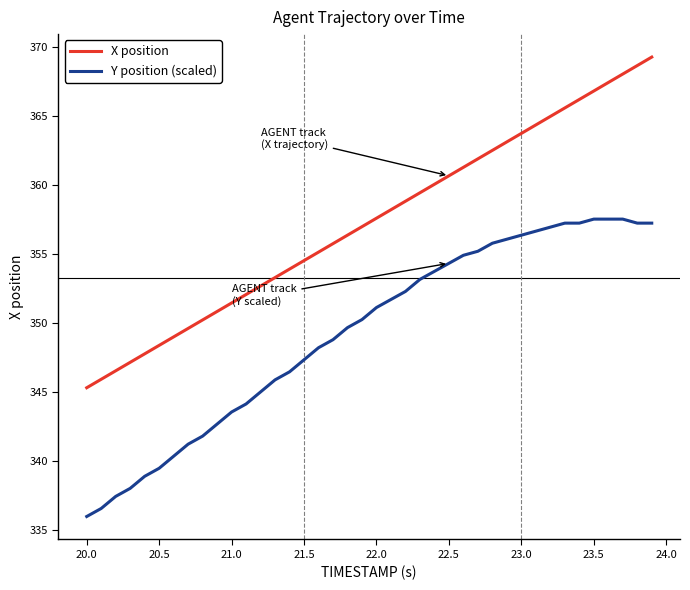

Count the number of categories in the chart.

40